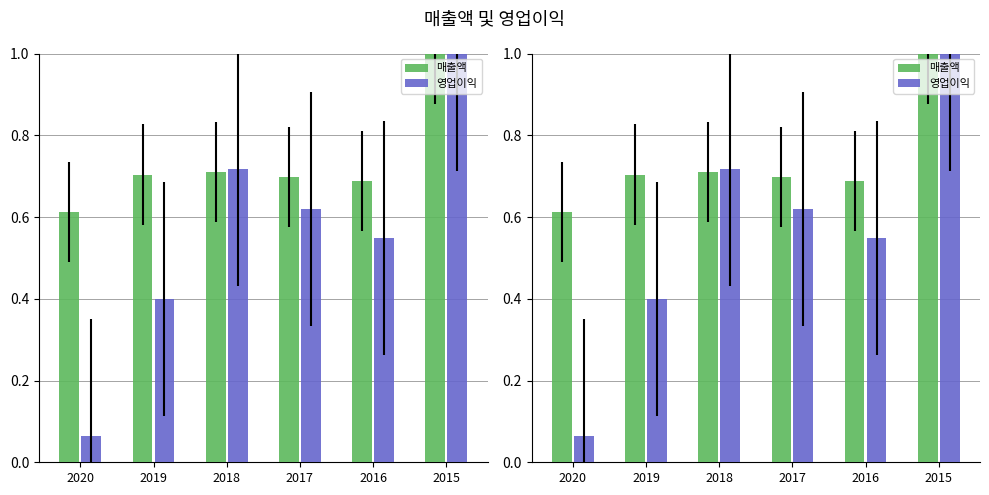

At which label is 영업이익 closest to 0?

2020